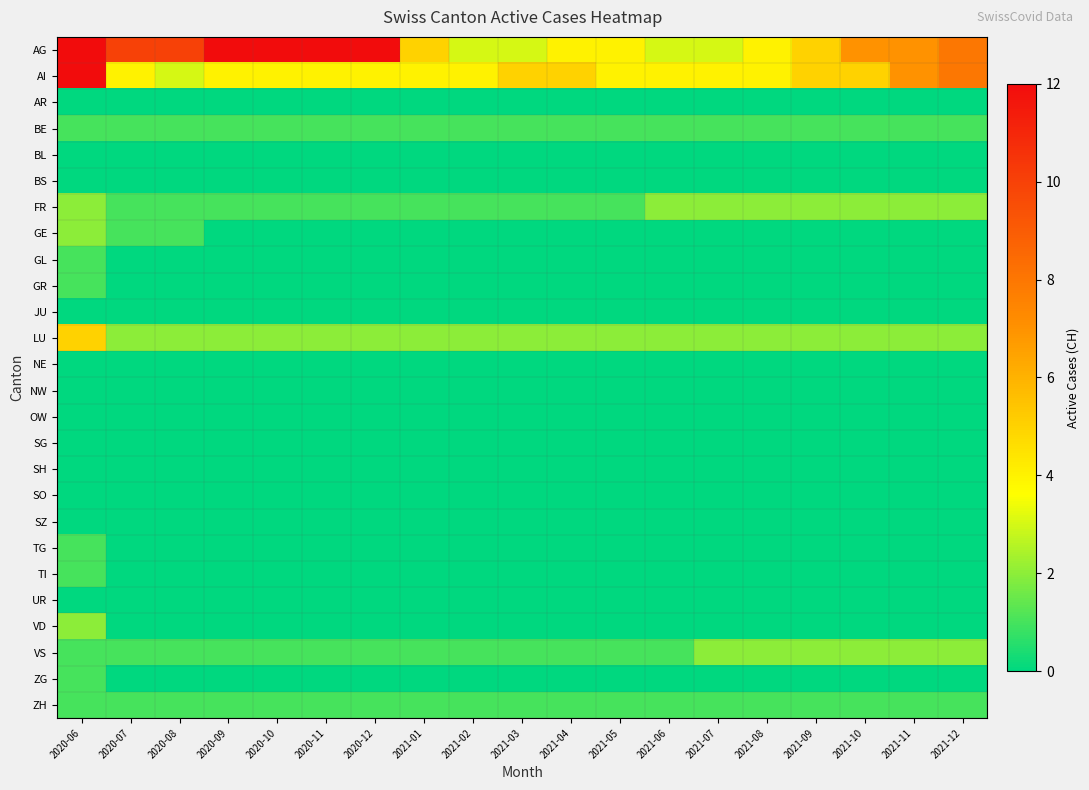

Between 2021-04 and 2021-11, which series saw the biggest shift?

AG